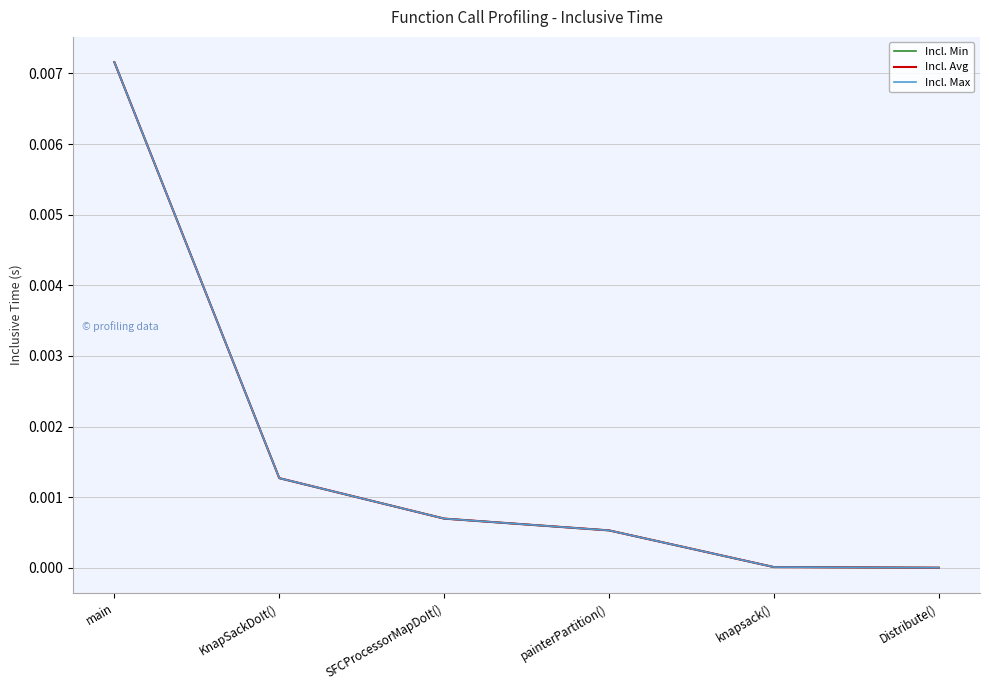

True or false: Incl. Avg and Incl. Min intersect in this chart.

False